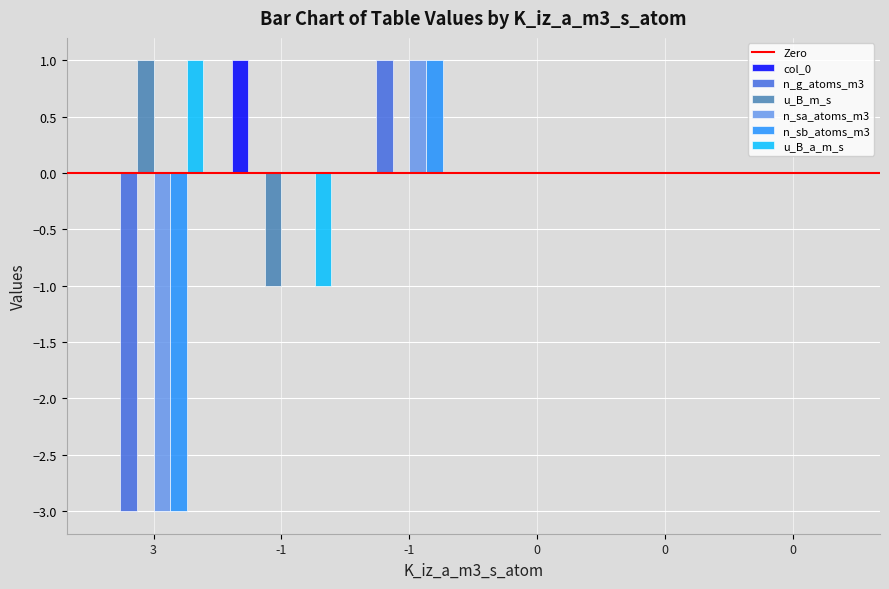

How many n_g_atoms_m3 values are between 0 and 1?

5